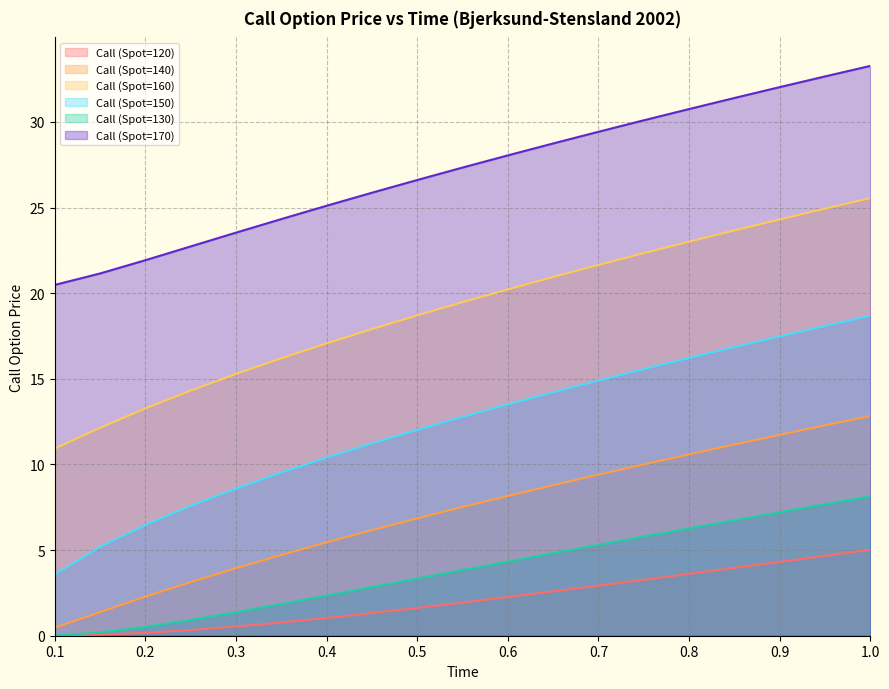

At how many categories does at least one series exceed 19?

19